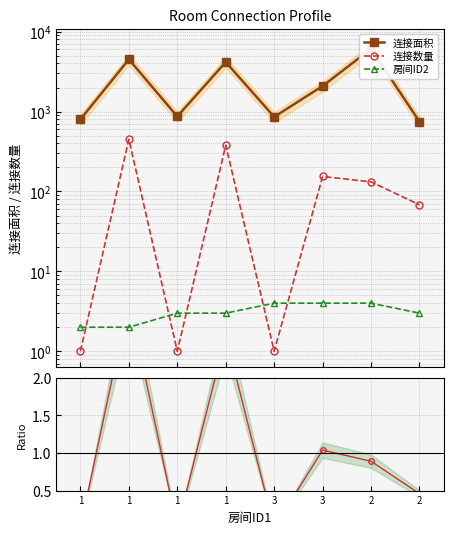

What is the spread (max minus min) of values at 3?

858.0